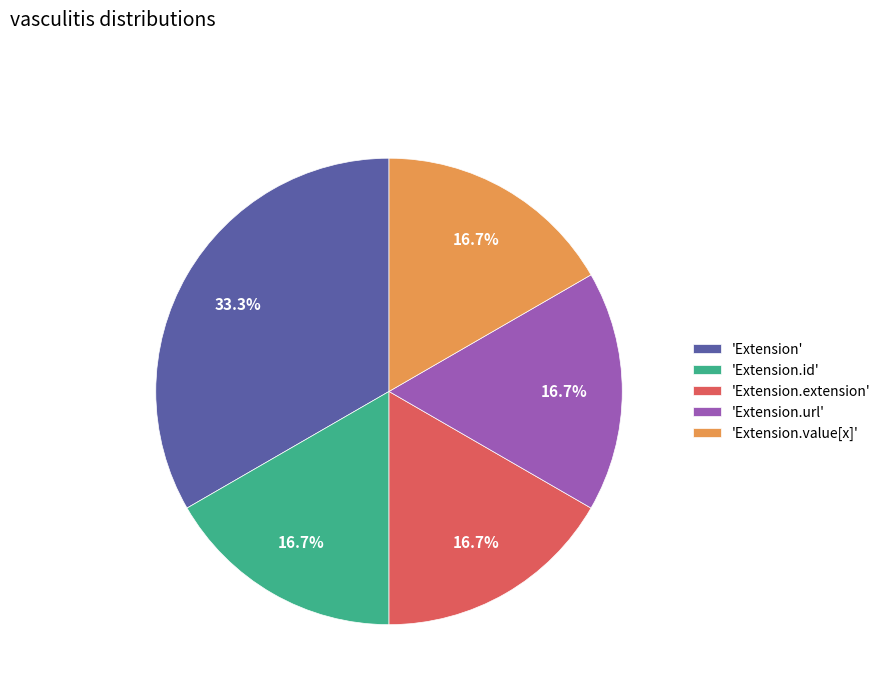

How many slices are in this pie chart?

5